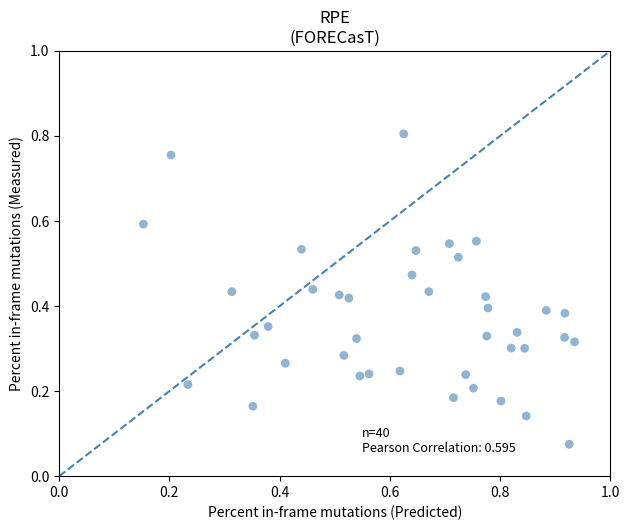

What is the range of Y values (max minus min)?

0.7